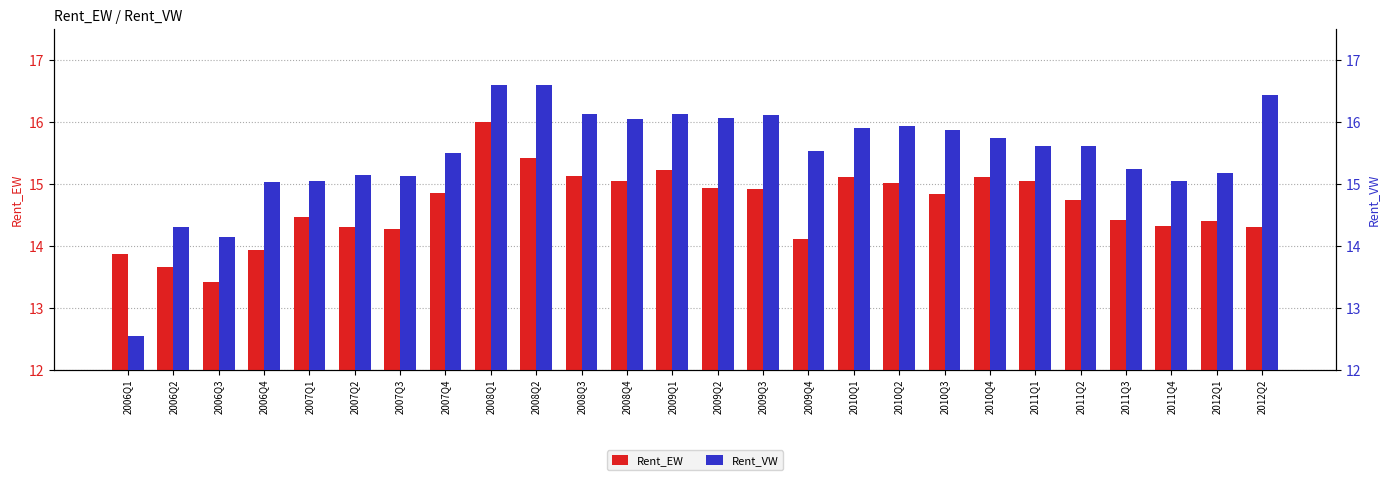

Where does the Rent_VW series first go above 15?

2006Q4